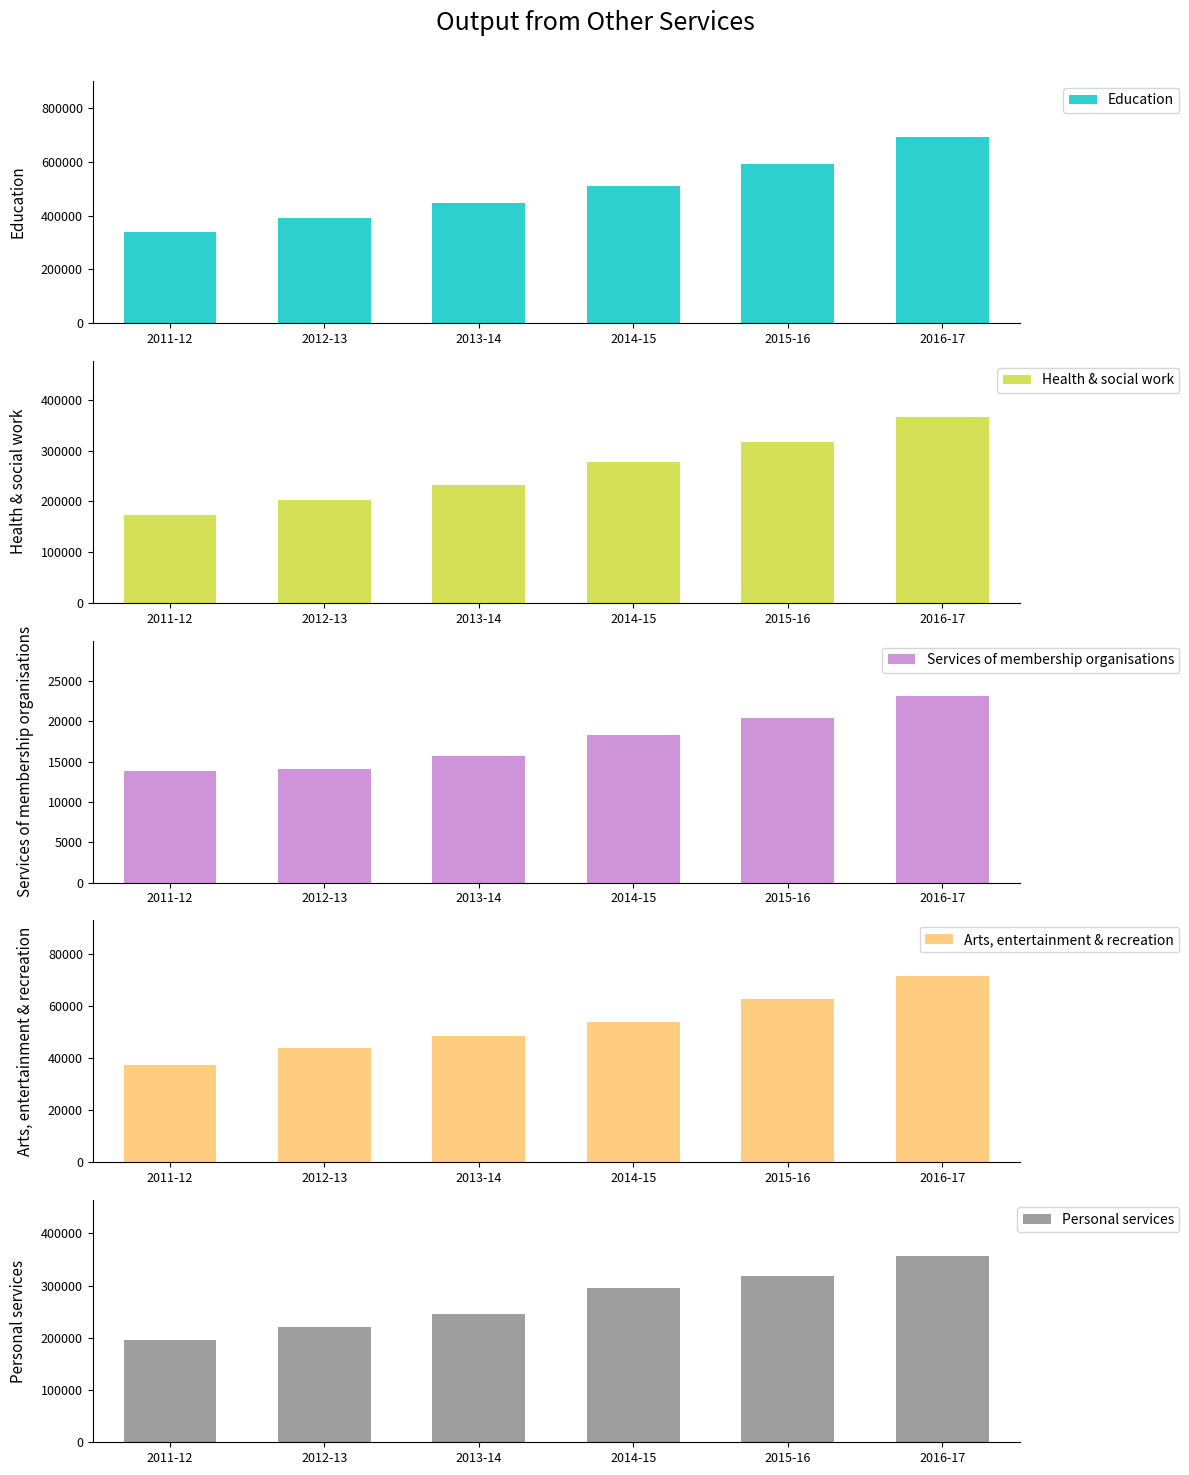

What is the label of the 1st bar from the left?

2011-12